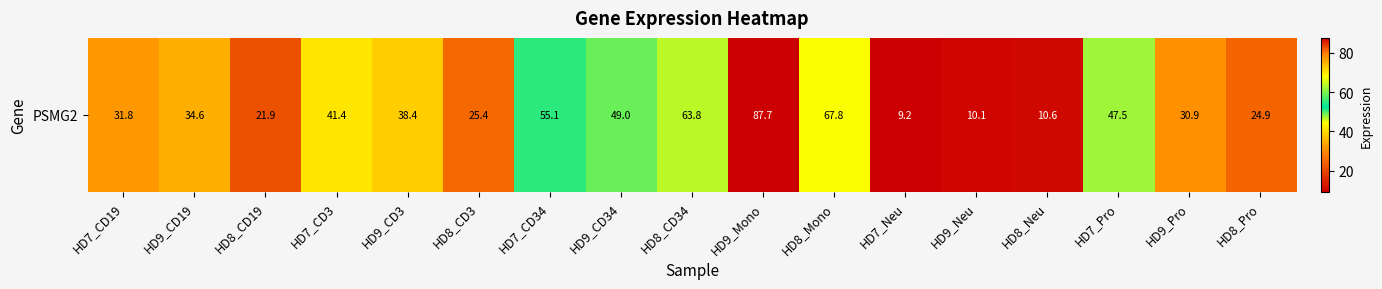

The chart shows a value of 11.0 at HD7_CD3. True or false?

False